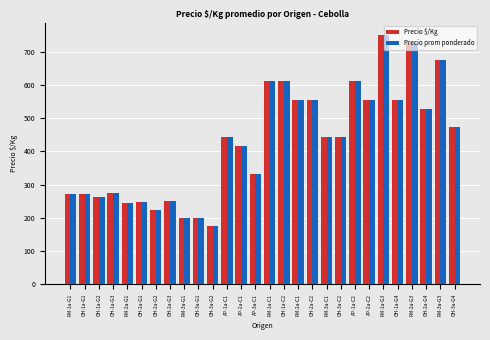

True or false: Precio prom ponderado has a value of 434 at OH-1a-G1.

False